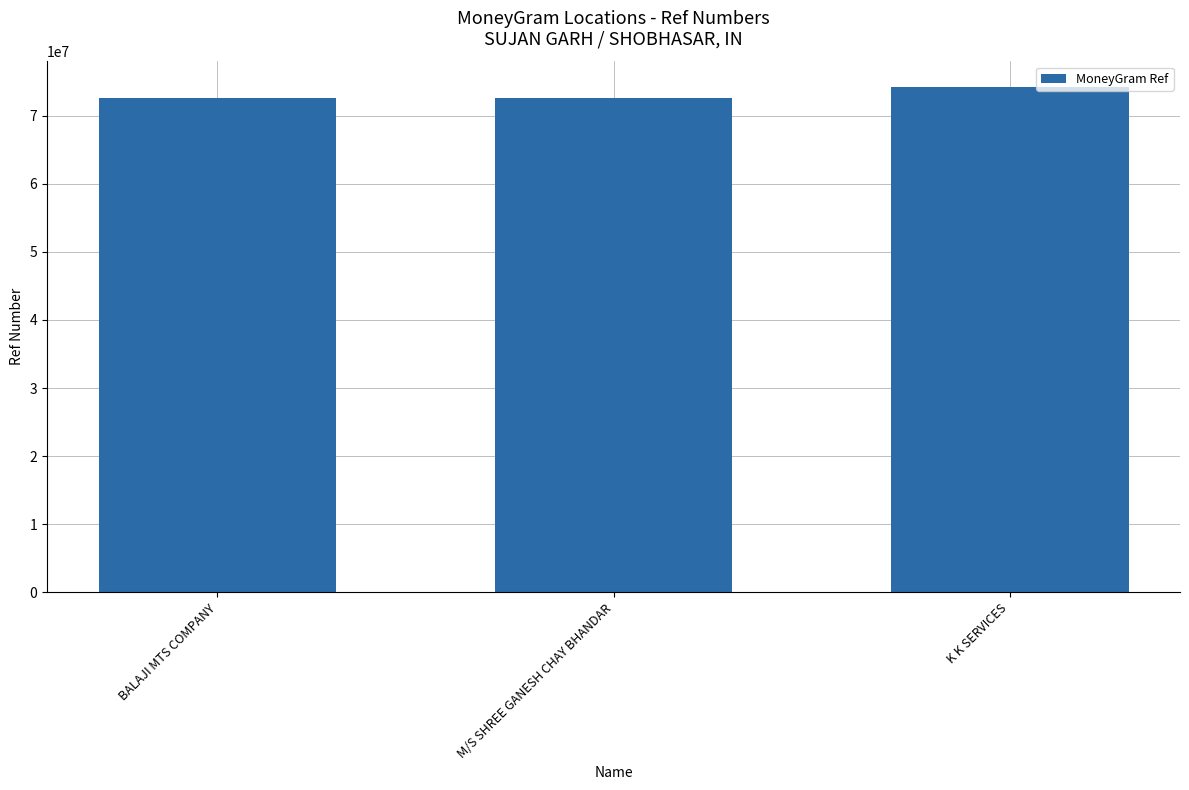

What is the ratio of the value at BALAJI MTS COMPANY to the value at M/S SHREE GANESH CHAY BHANDAR?

1.0